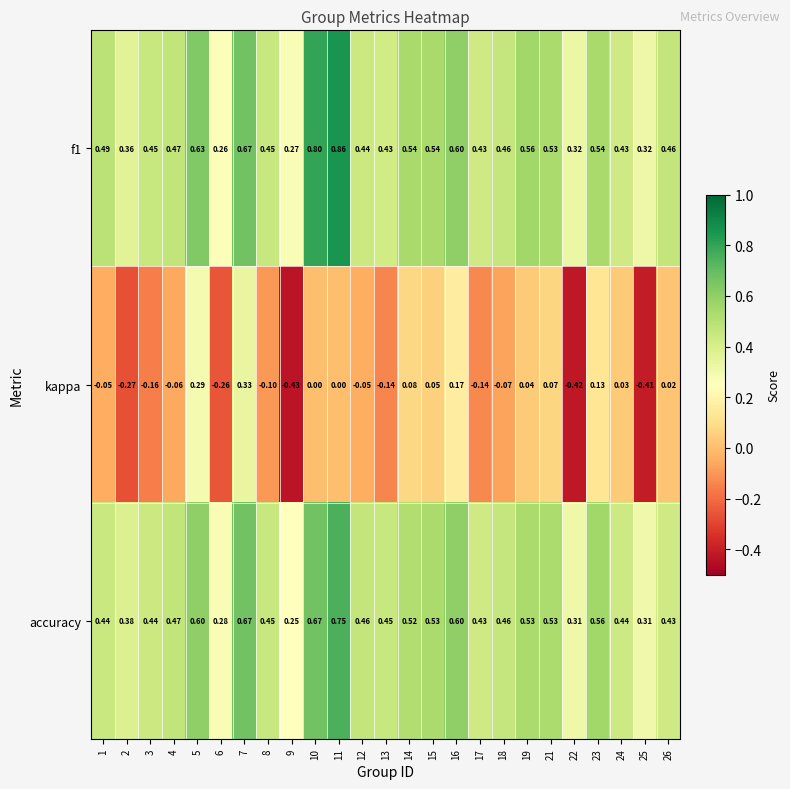

Is the value of accuracy at 6 greater than the value of kappa at 21?

Yes